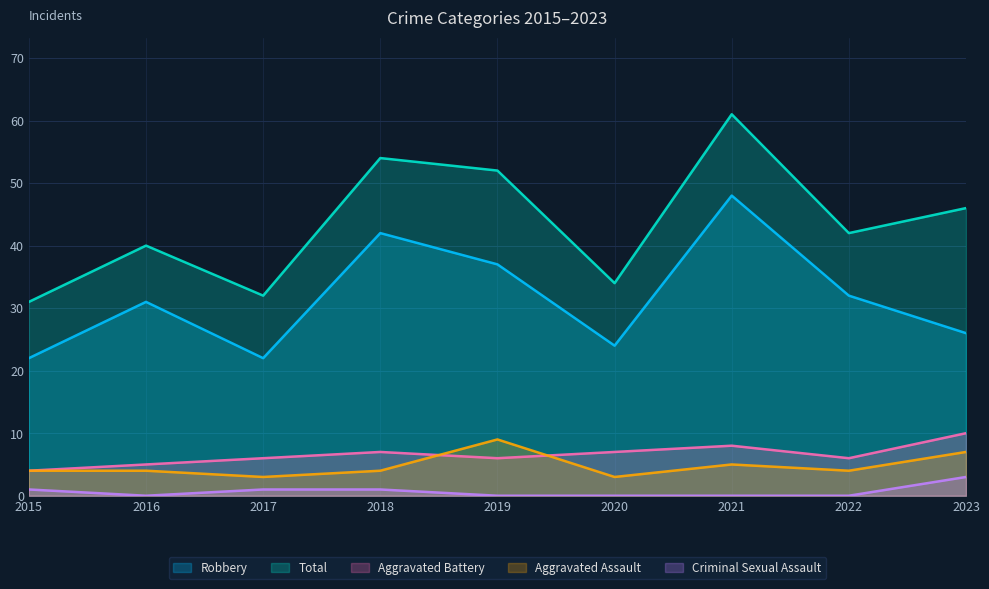

Rank the series by their maximum value, from highest to lowest.

Total, Robbery, Aggravated Battery, Aggravated Assault, Criminal Sexual Assault